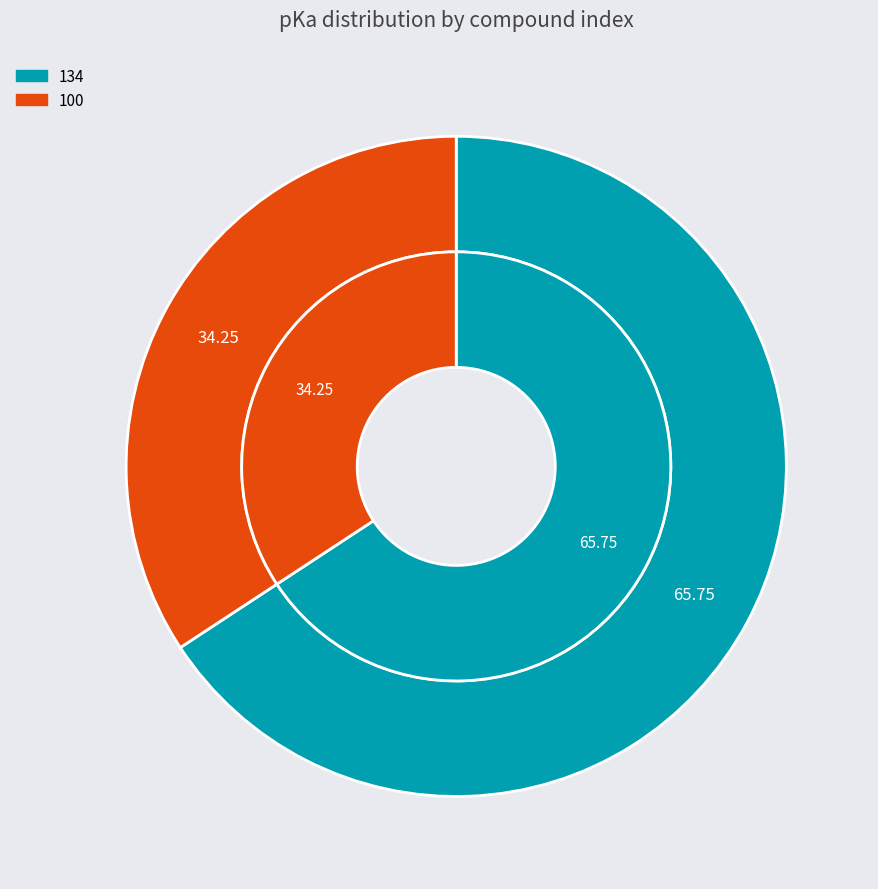

Count the number of slices in the pie.

2